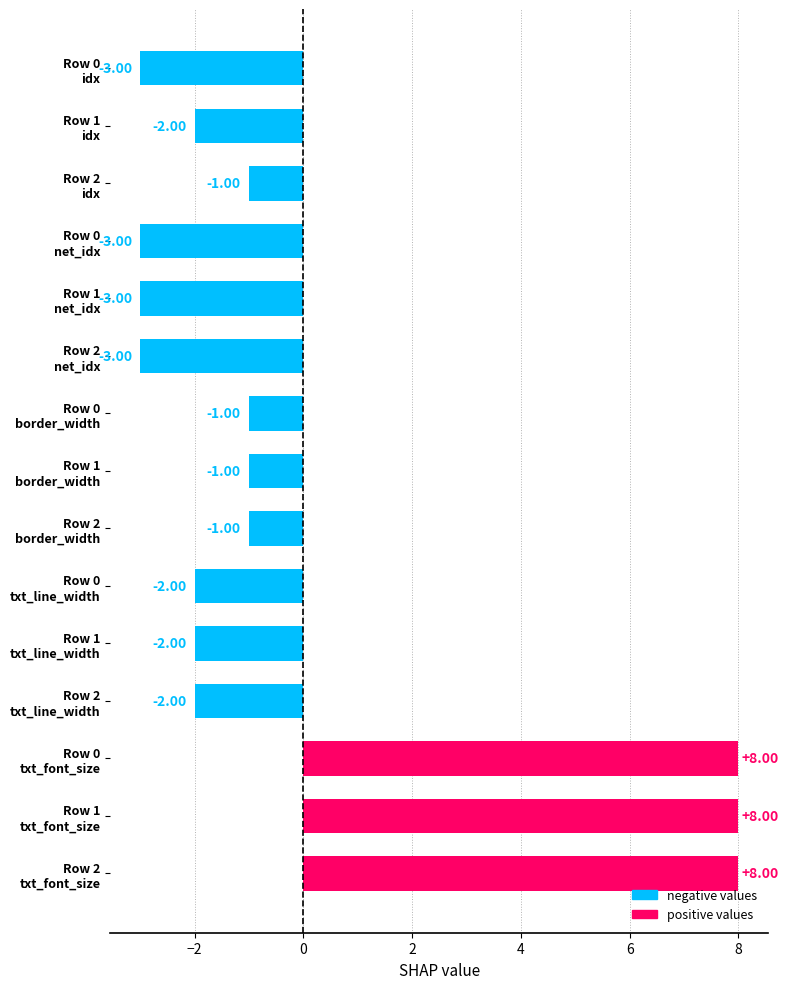

How many values are above zero?

3